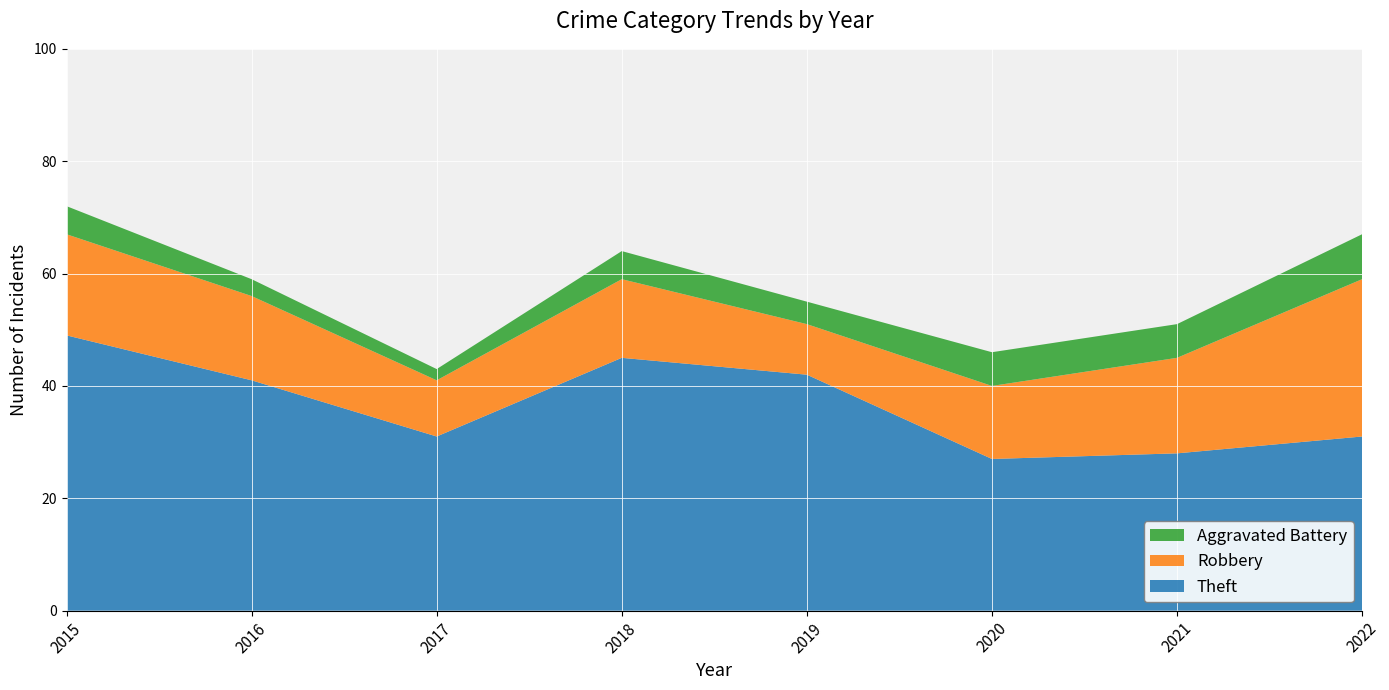

Reading left to right, transcribe all the data shown in this chart.

Theft: 2015=49	2016=41	2017=31	2018=45	2019=42	2020=27	2021=28	2022=31
Robbery: 2015=18	2016=15	2017=10	2018=14	2019=9	2020=13	2021=17	2022=28
Aggravated Battery: 2015=5	2016=3	2017=2	2018=5	2019=4	2020=6	2021=6	2022=8